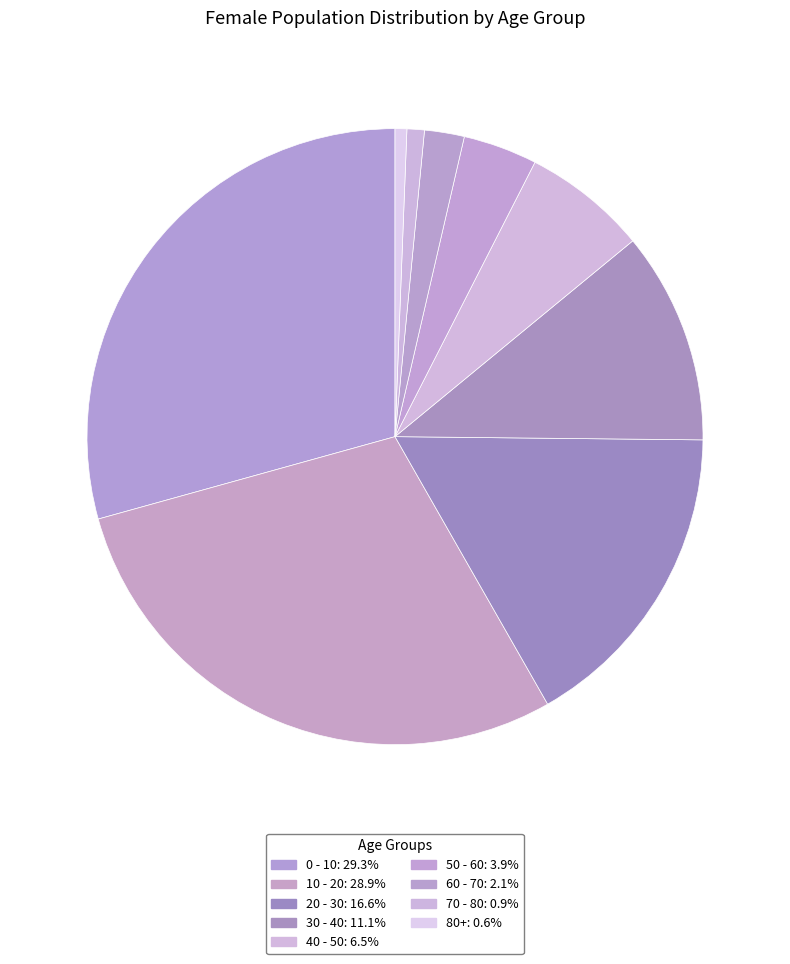

How many slices are in this pie chart?

9